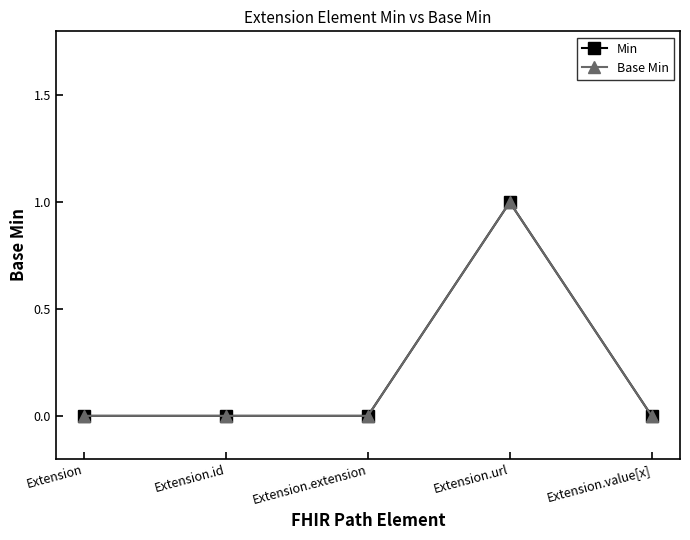

True or false: Min and Base Min cross at least once.

False